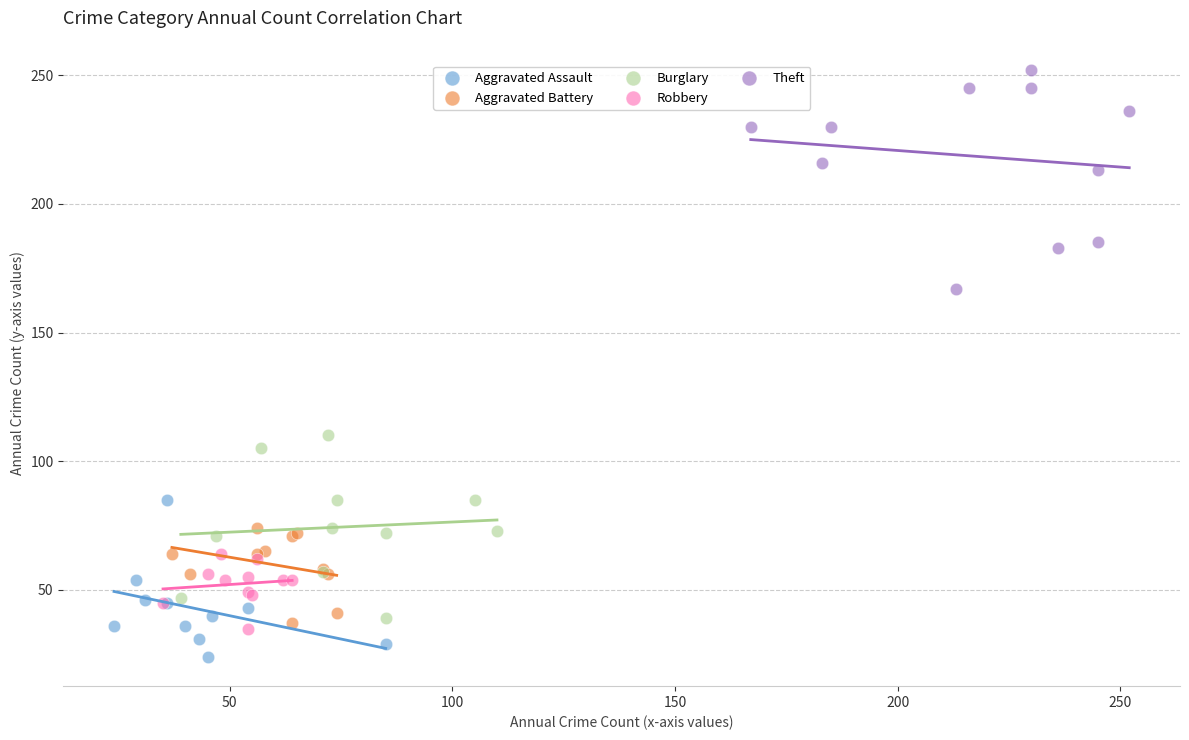

Which series has the largest Y range (max minus min)?

Theft